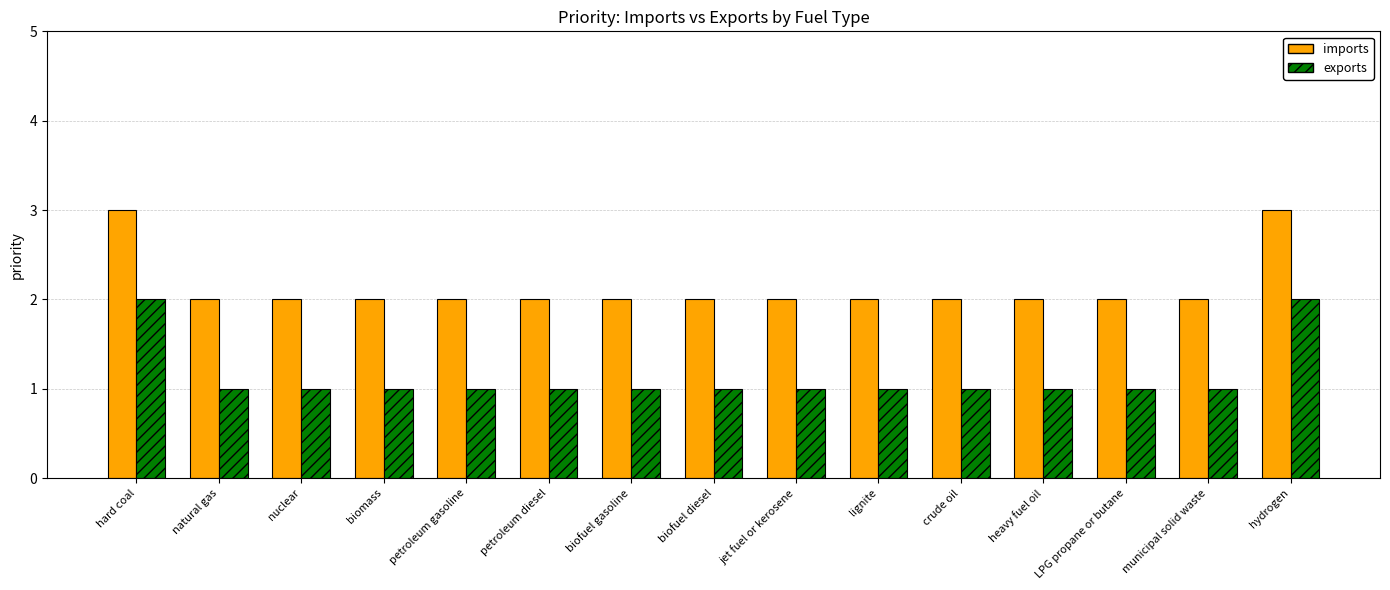

Rank the series by their average value, from lowest to highest.

exports, imports